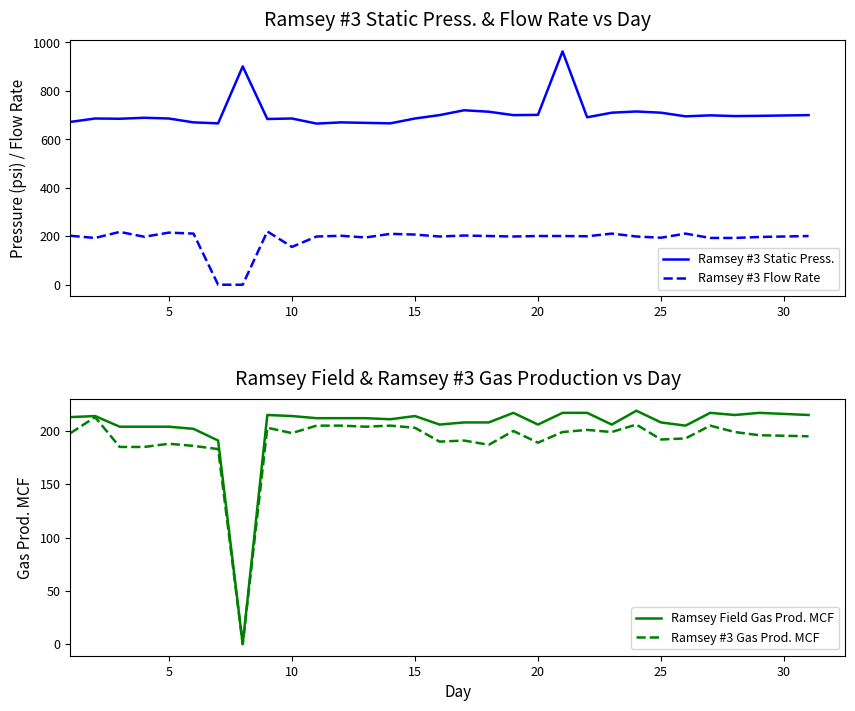

How many data points in Ramsey #3 Gas Prod. MCF are above 198?

14